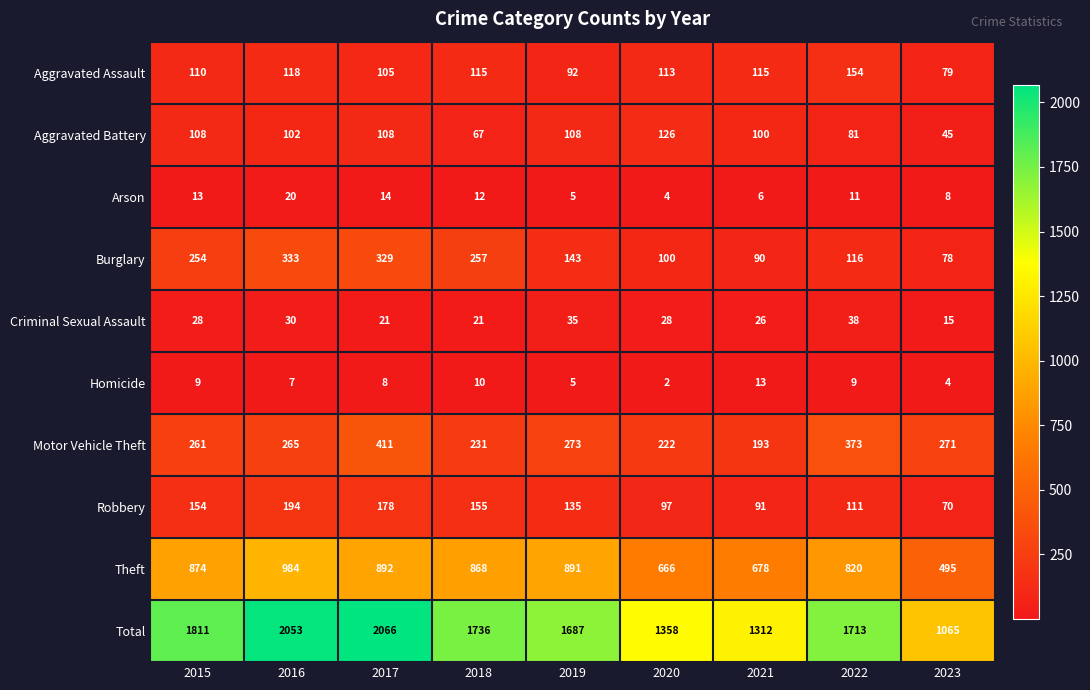

How many data points in Aggravated Battery are less than 102?

4